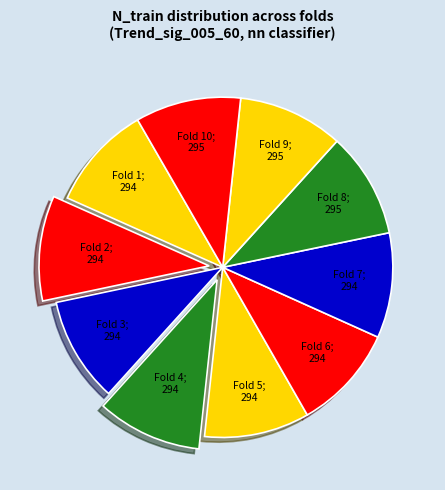

How many slices are in this pie chart?

10